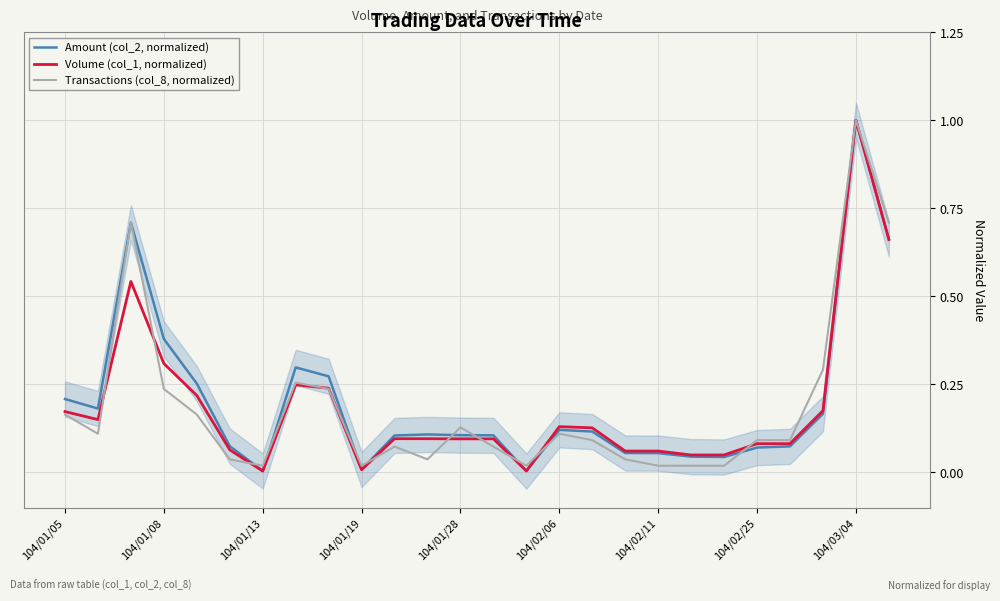

What is the difference between the maximum and minimum values in the Amount (col_2, normalized) series?

1.0